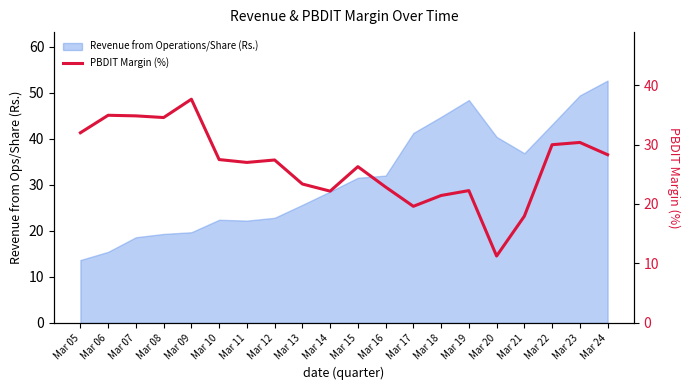

What value does the data have at Mar 13?

23.4